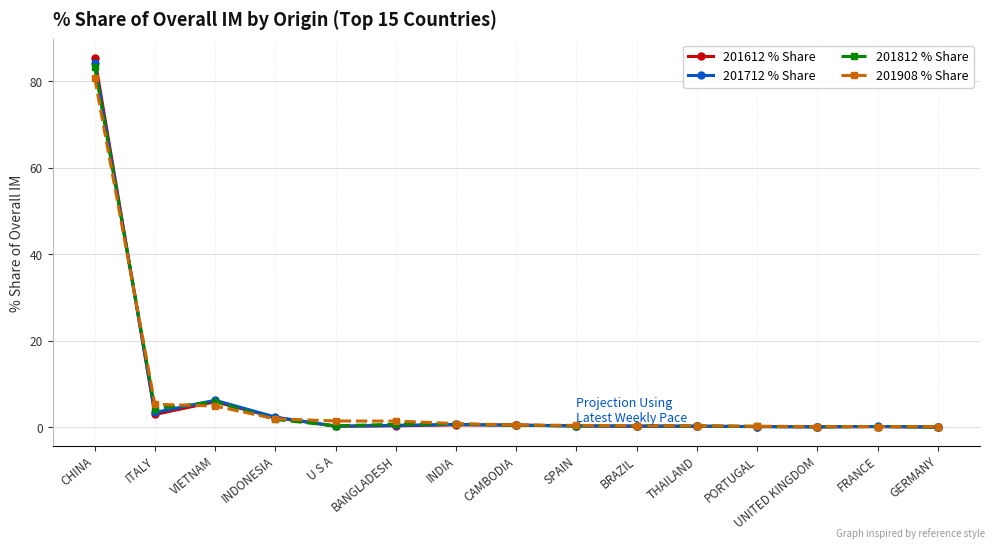

How many distinct data groups are displayed?

4